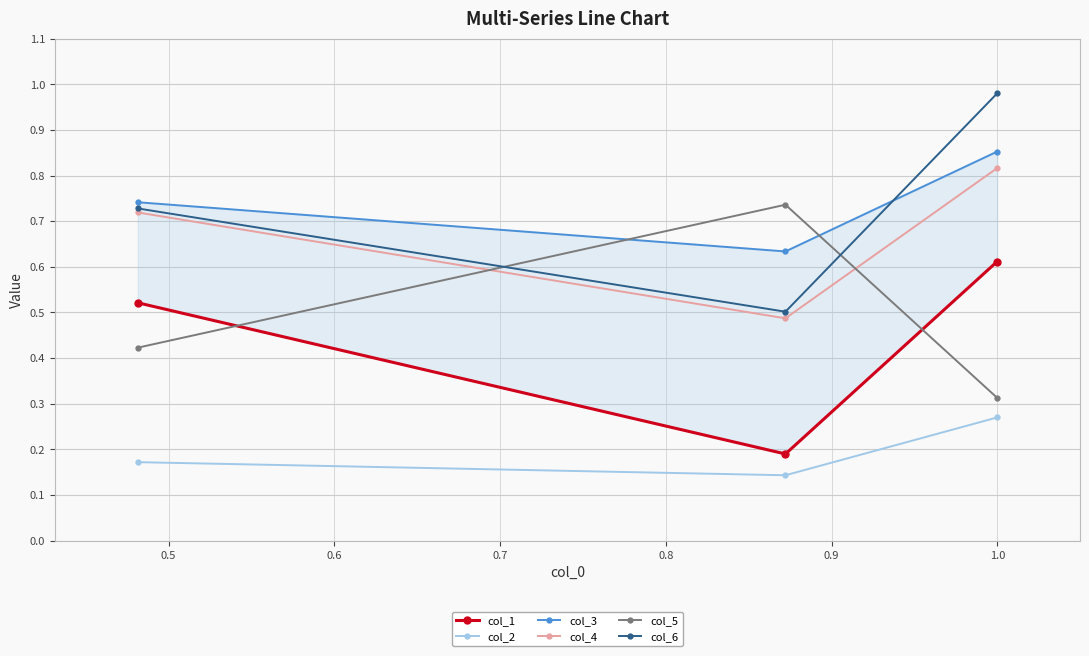

How many col_2 values are between 0 and 1?

3